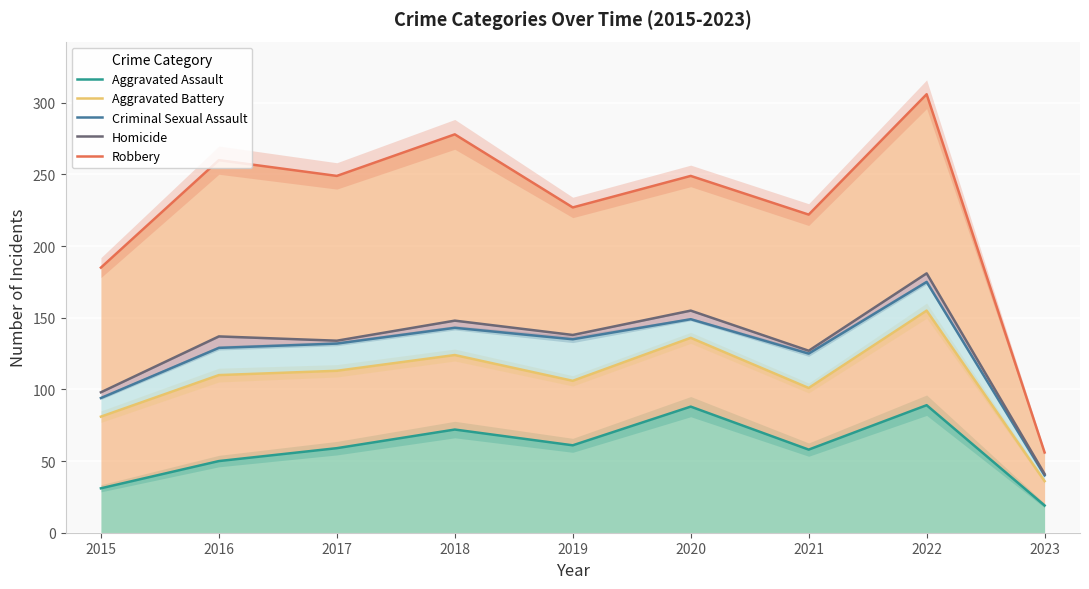

How many data points in Criminal Sexual Assault are less than 132?

4